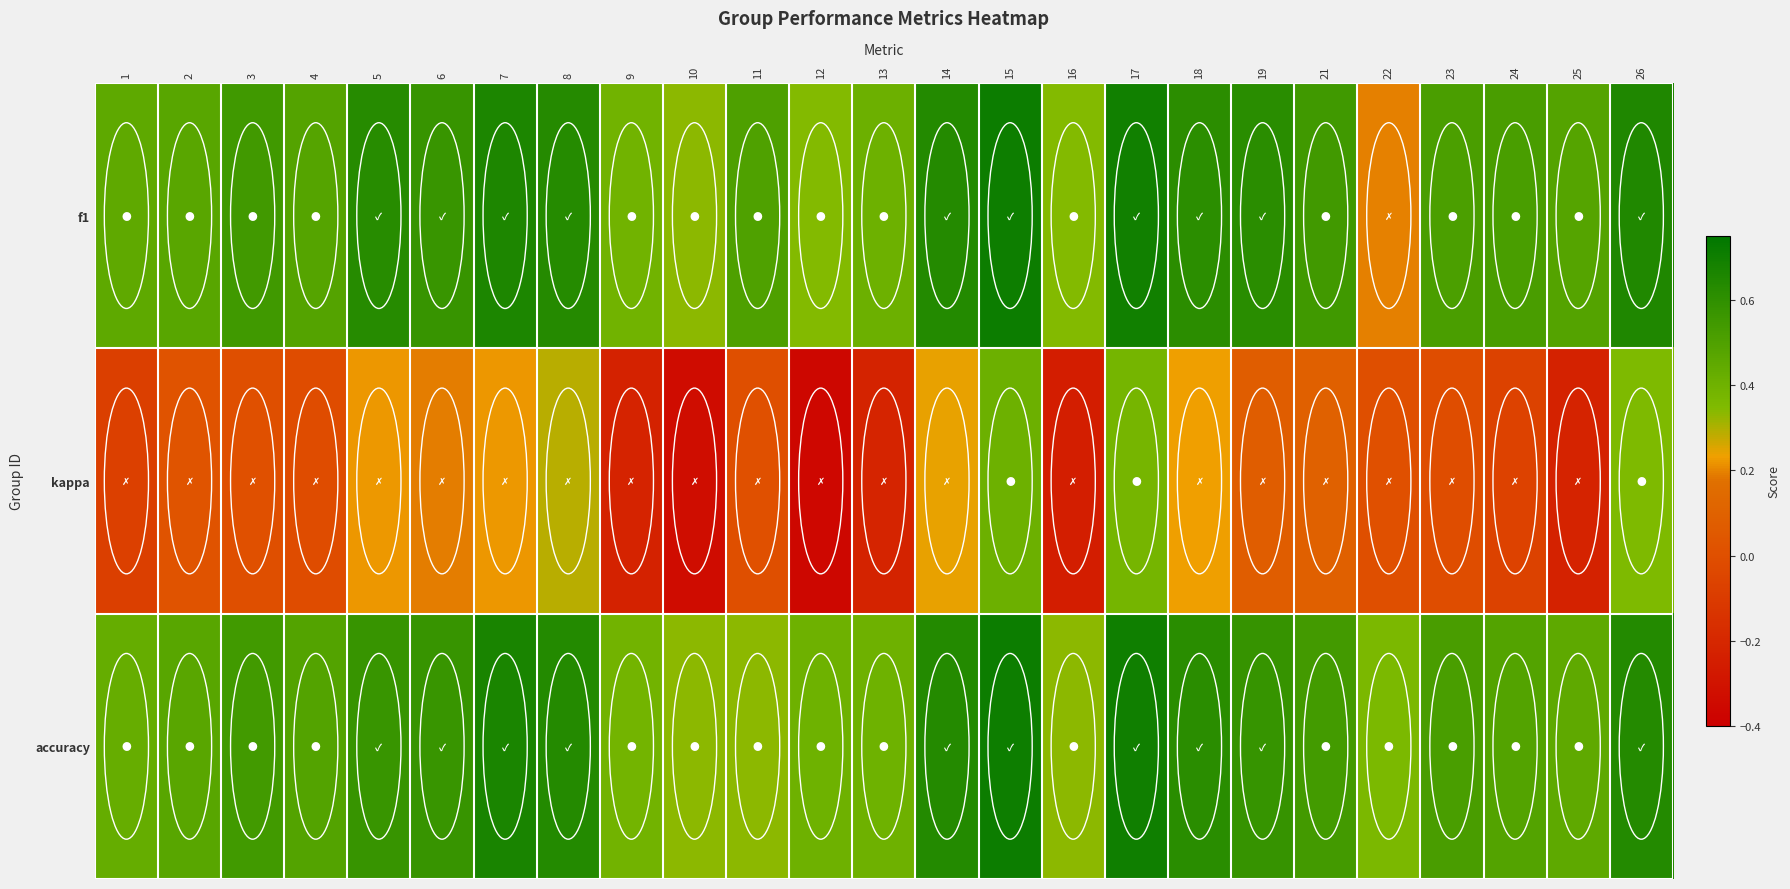

Which has a higher value, 1 or 16?

1